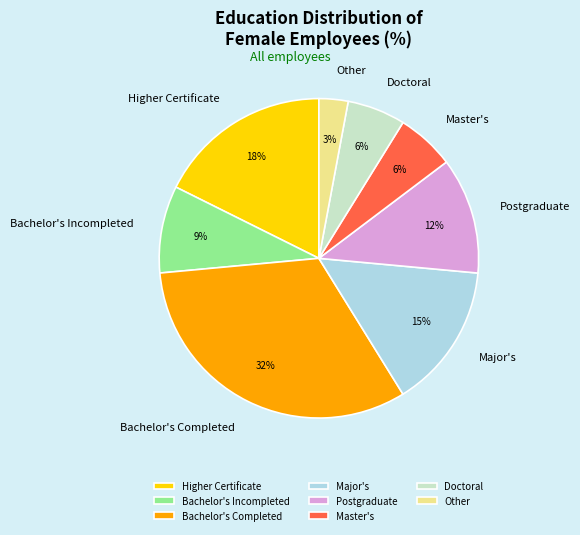

To the nearest percent, what is the combined percentage of Other and Bachelor's Incompleted?

12%